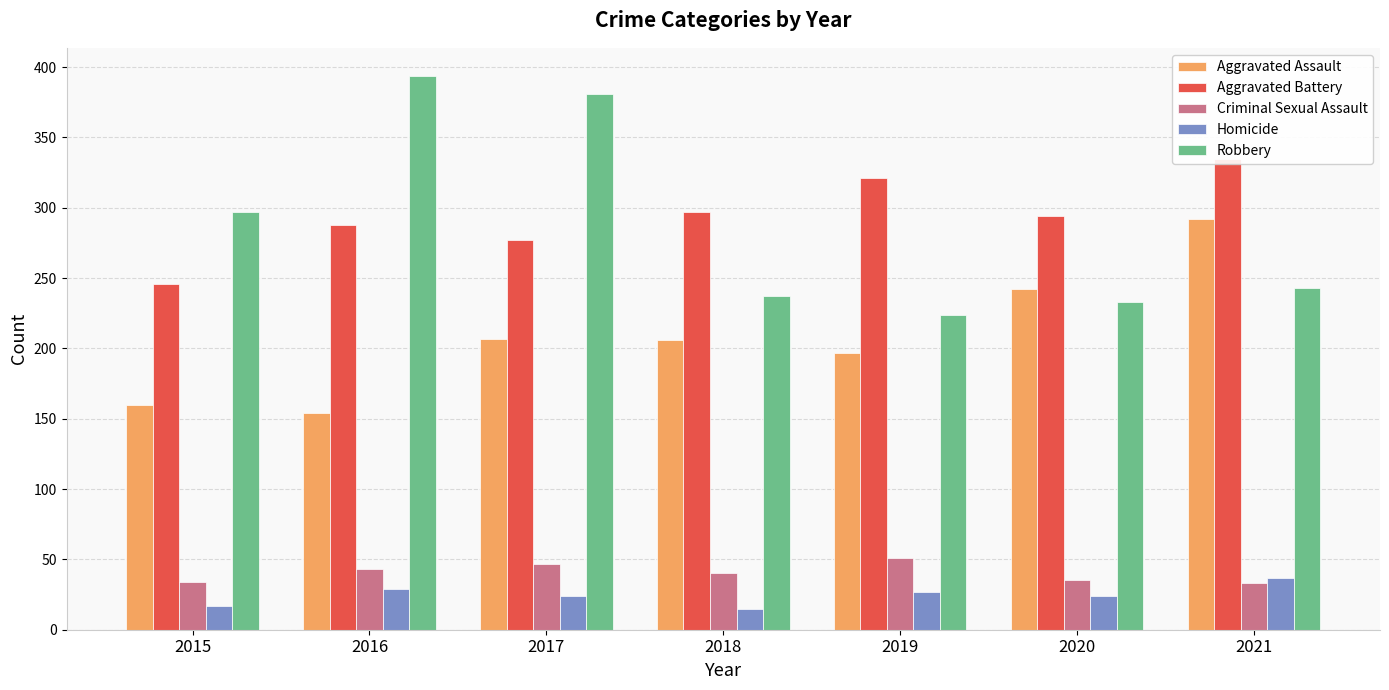

Reading right to left, list all the values displayed in this chart.

Aggravated Assault: 292	242	197	206	207	154	160
Aggravated Battery: 335	294	321	297	277	288	246
Criminal Sexual Assault: 33	35	51	40	47	43	34
Homicide: 37	24	27	15	24	29	17
Robbery: 243	233	224	237	381	394	297